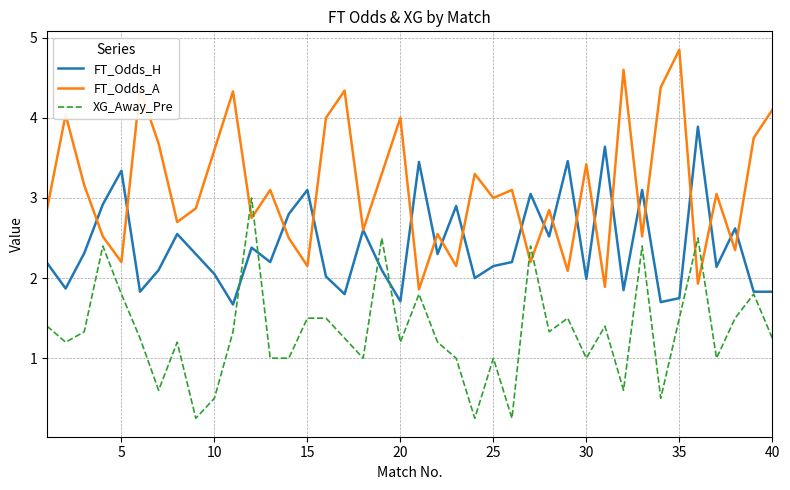

Does the chart display data point markers on the line(s)?

No